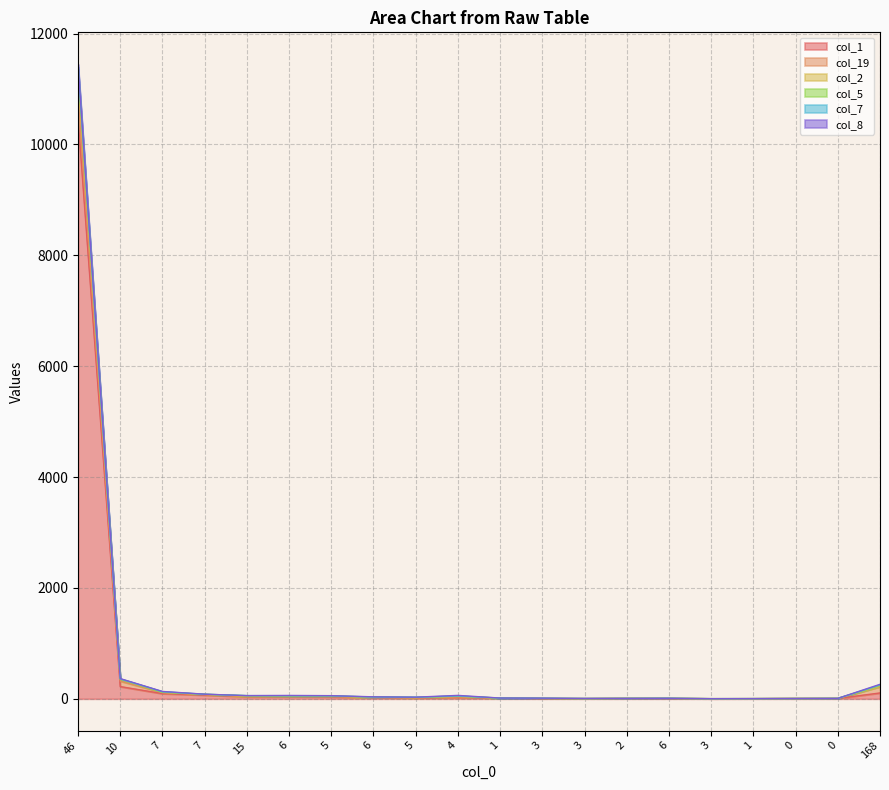

True or false: col_2 and col_5 intersect in this chart.

False